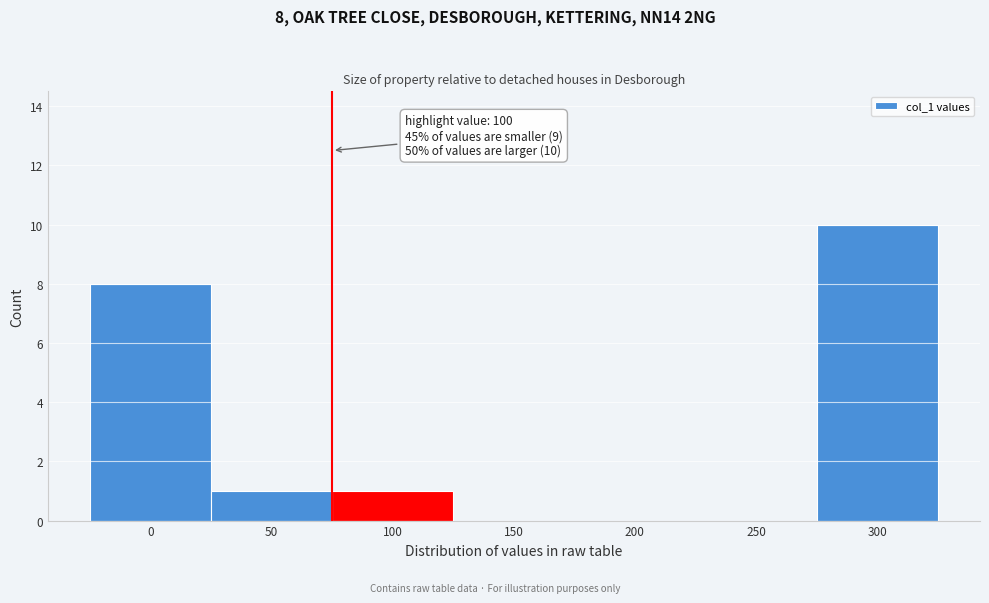

Reading left to right, transcribe all the data shown in this chart.

0=8	50=1	100=1	150=0	200=0	250=0	300=10